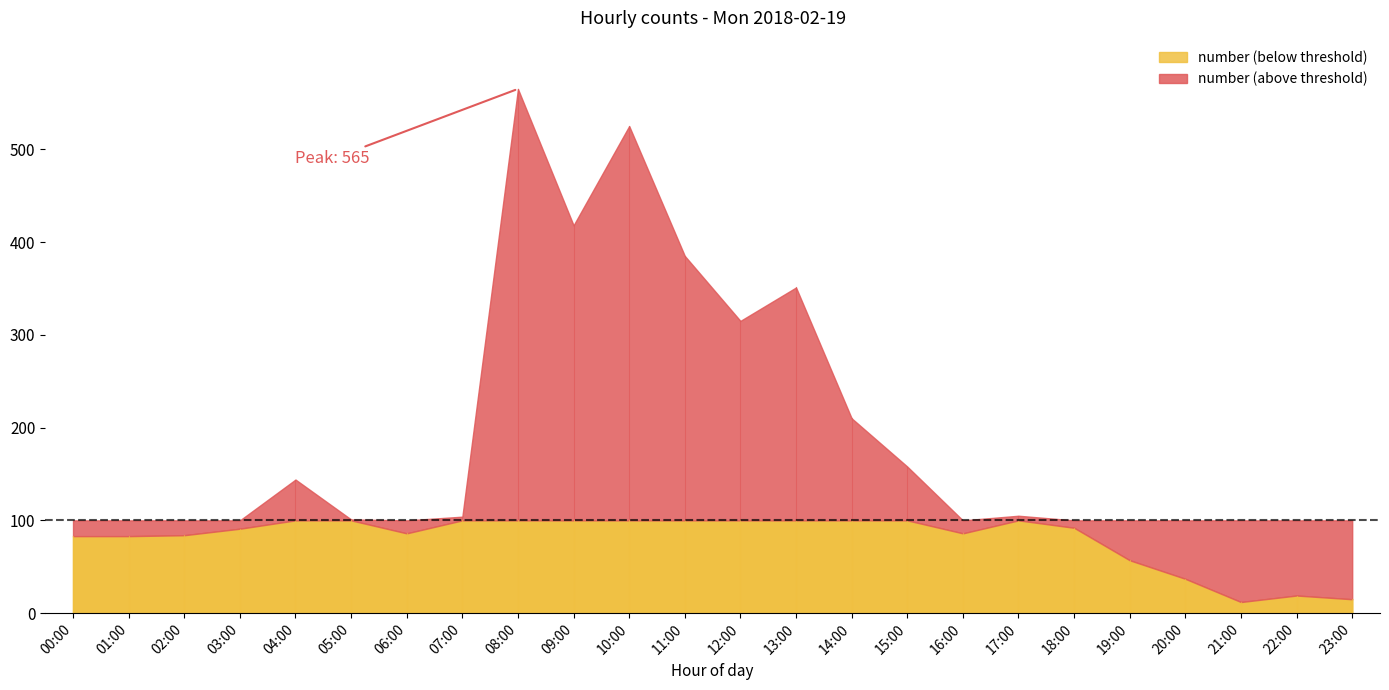

What is the difference between the maximum and minimum values?

553